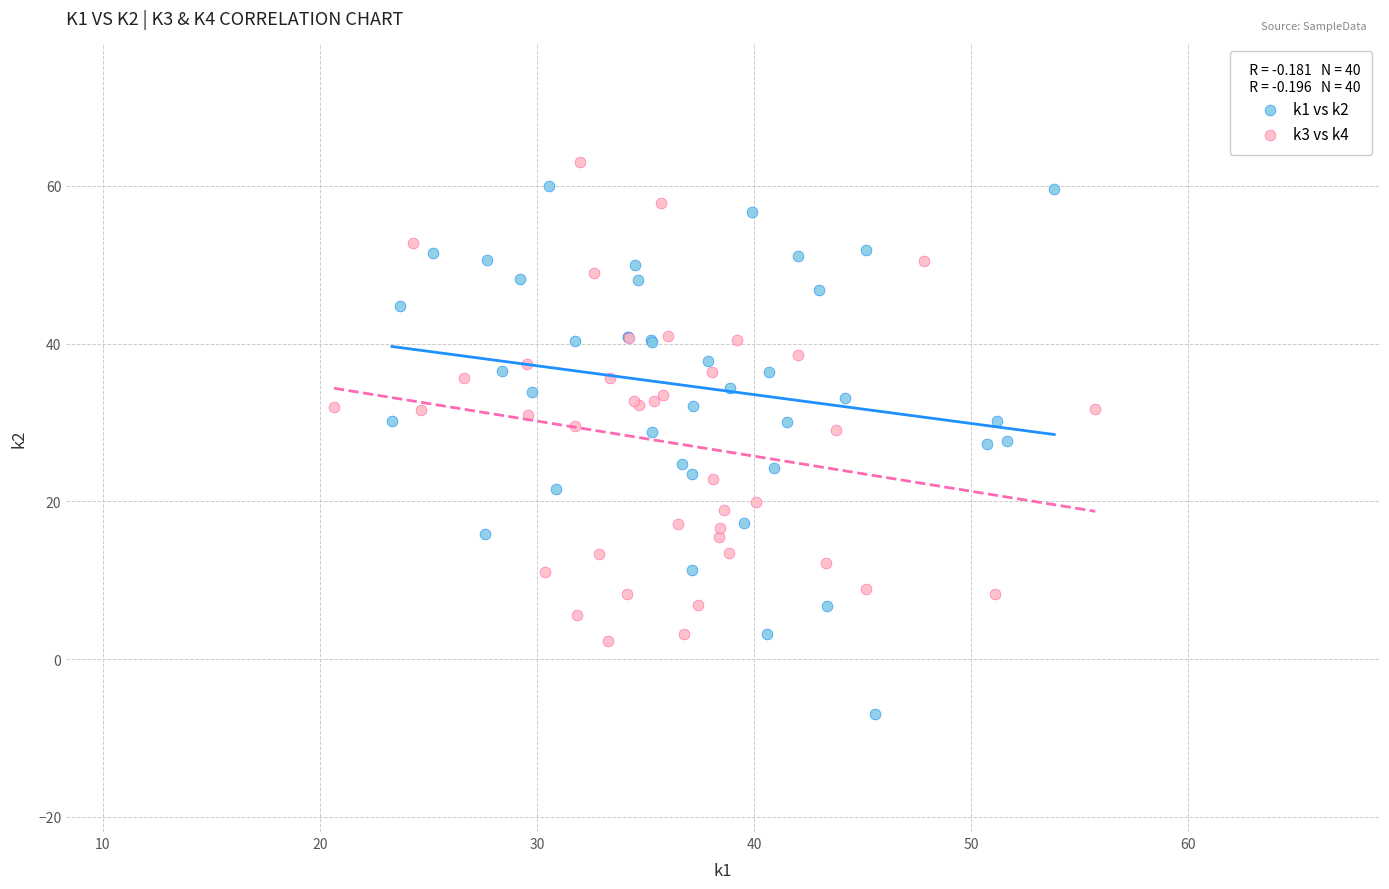

Which series reaches the maximum Y coordinate?

k3 vs k4